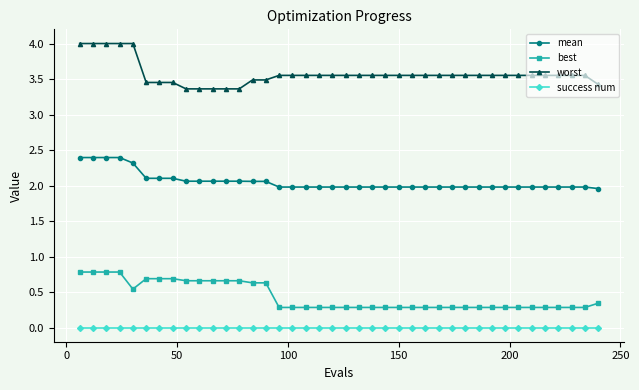

List the series in order of their peak value, lowest first.

success num, best, mean, worst